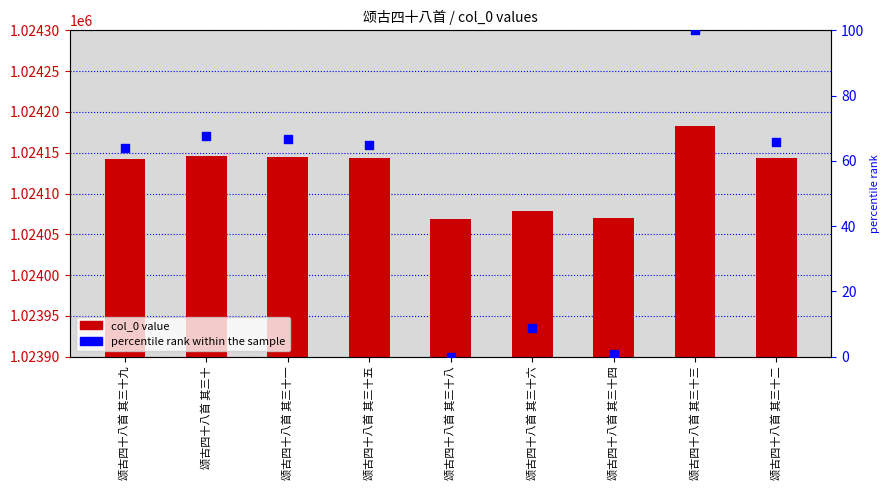

Which series has the largest total across all categories?

col_0